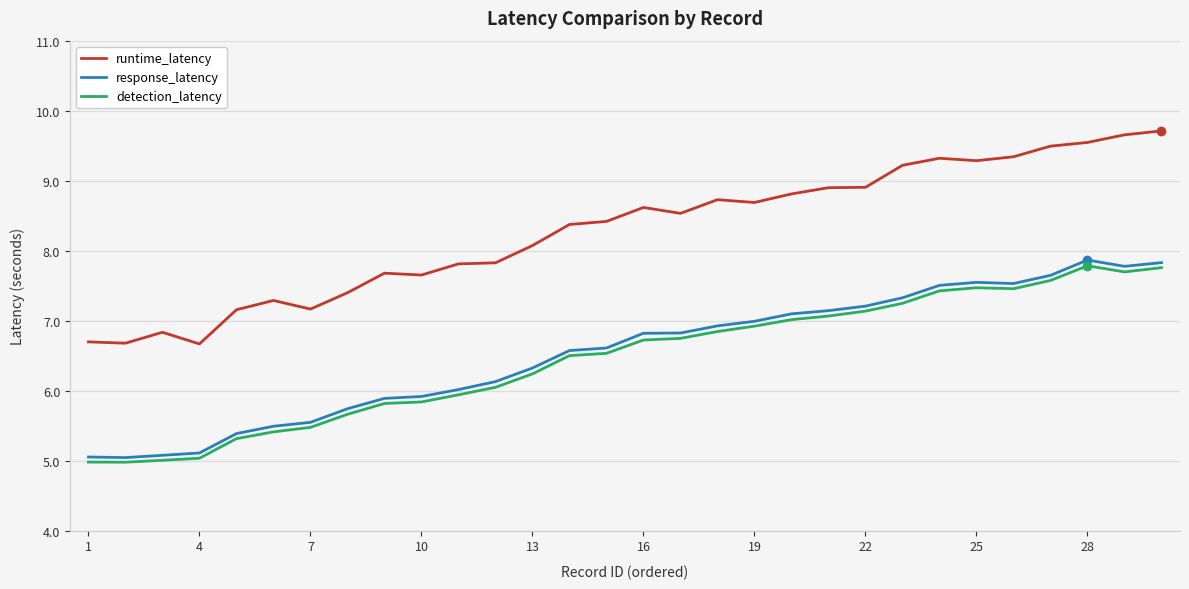

Which series has the largest total across all categories?

runtime_latency